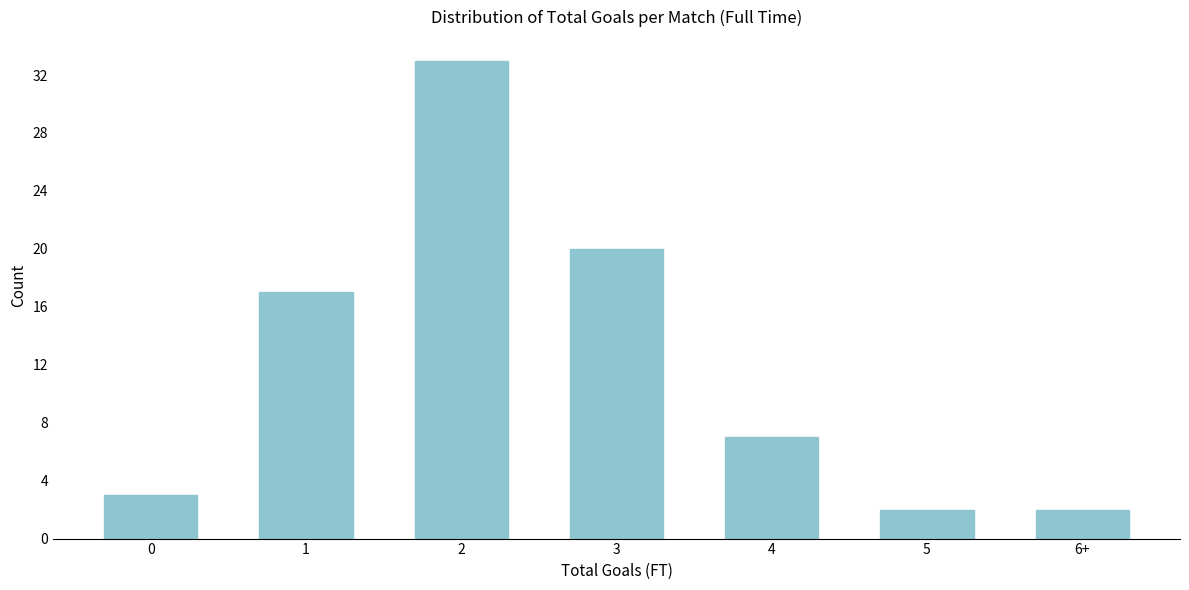

Reading left to right, transcribe all the data shown in this chart.

0=3	1=17	2=33	3=20	4=7	5=2	6+=2